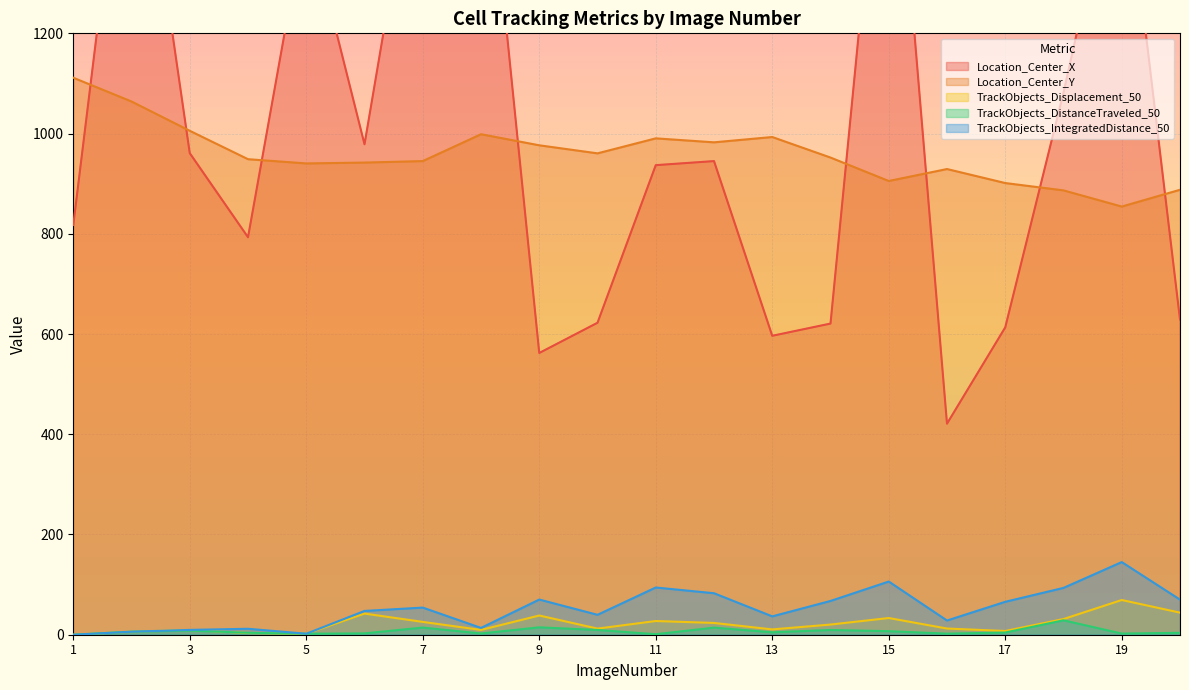

Which has a higher value, 19 or 1?

19